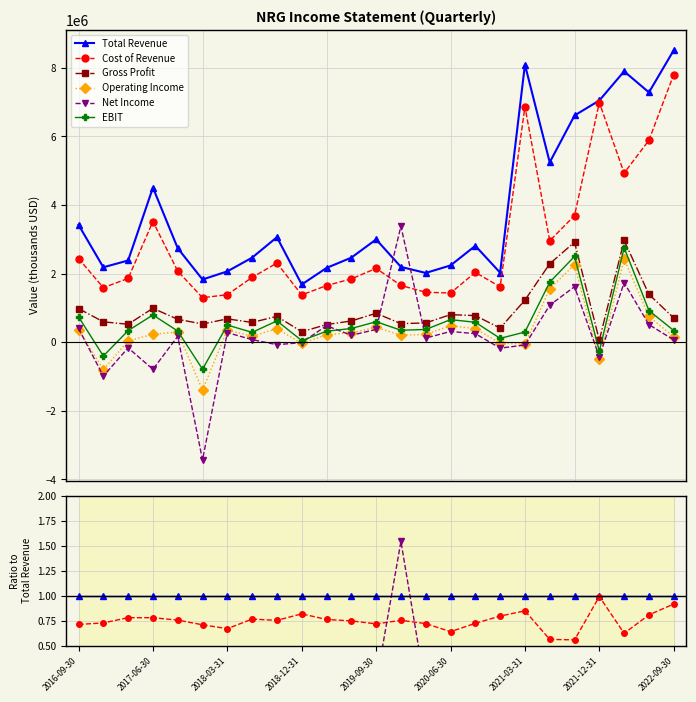

Which series has the largest total across all categories?

Total Revenue